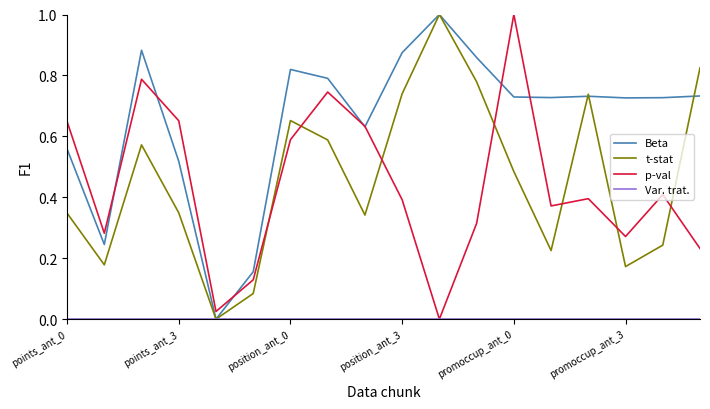

Which series ends up on top after the final intersection of p-val and t-stat?

t-stat